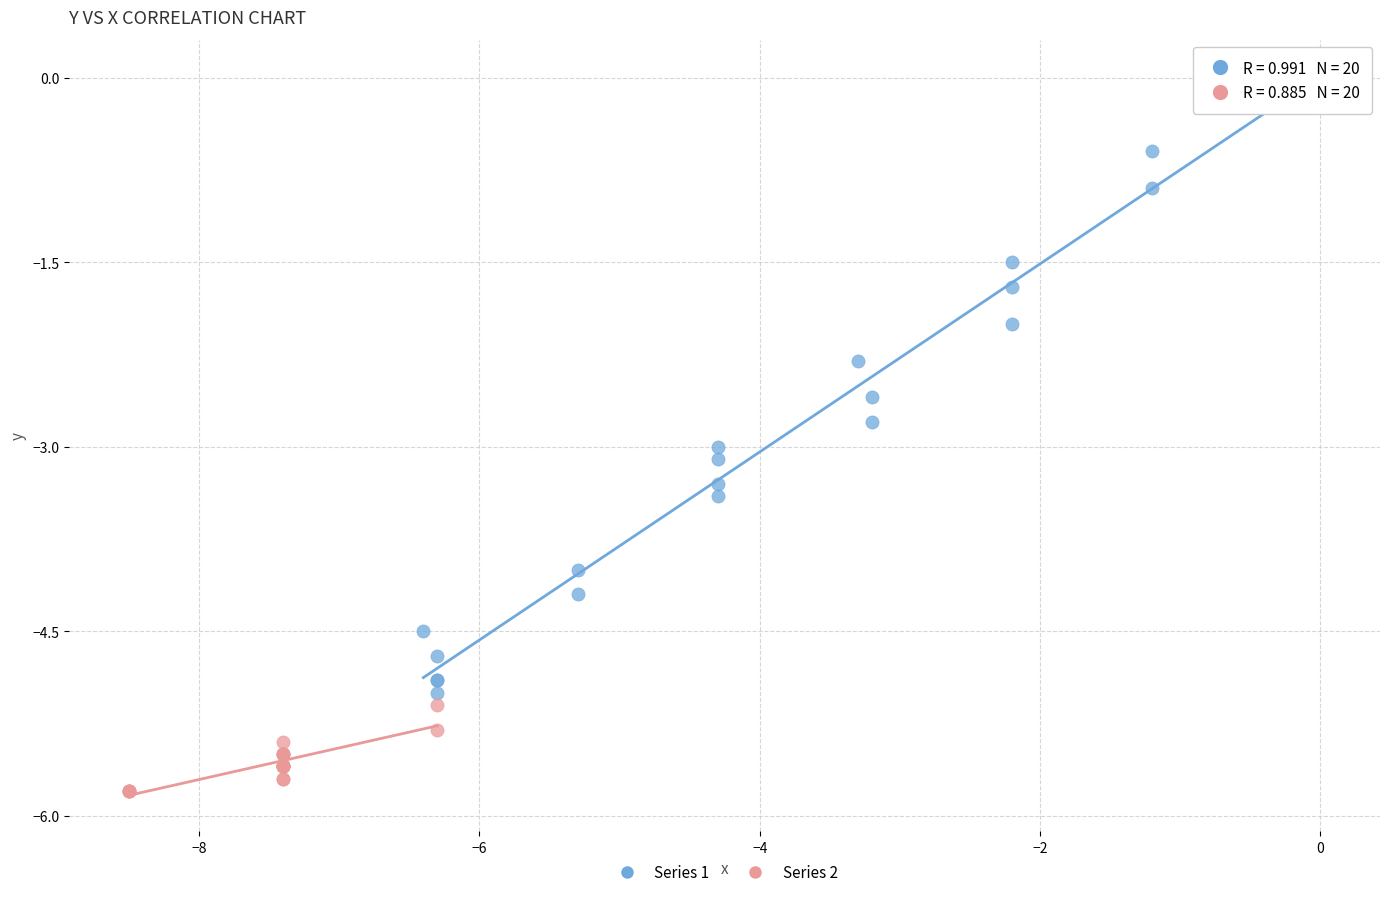

Which series reaches the maximum Y coordinate?

Series 1